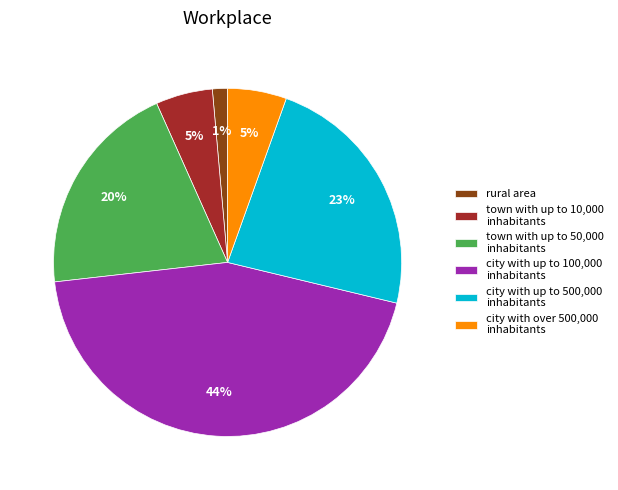

How many segments does this pie chart have?

6